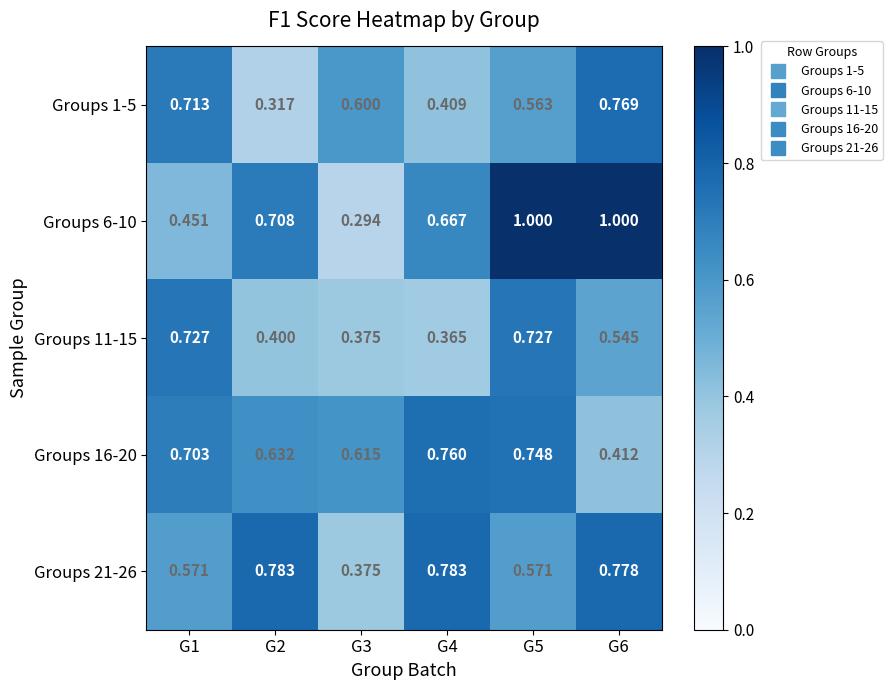

Is the value of Groups 16-20 at G5 greater than the value of Groups 11-15 at G6?

Yes